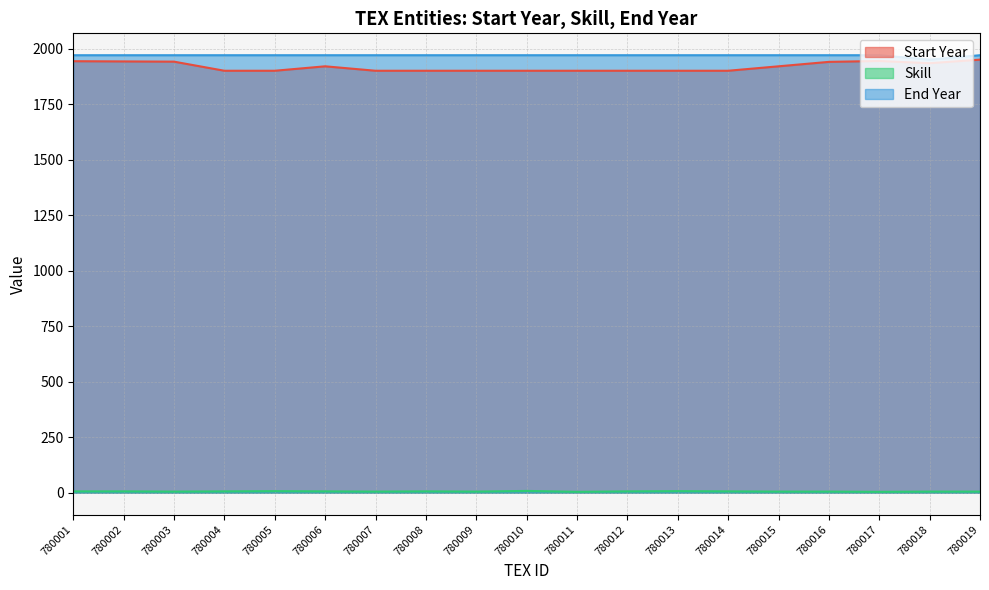

What is the difference between the highest and lowest values at 780016?

1965